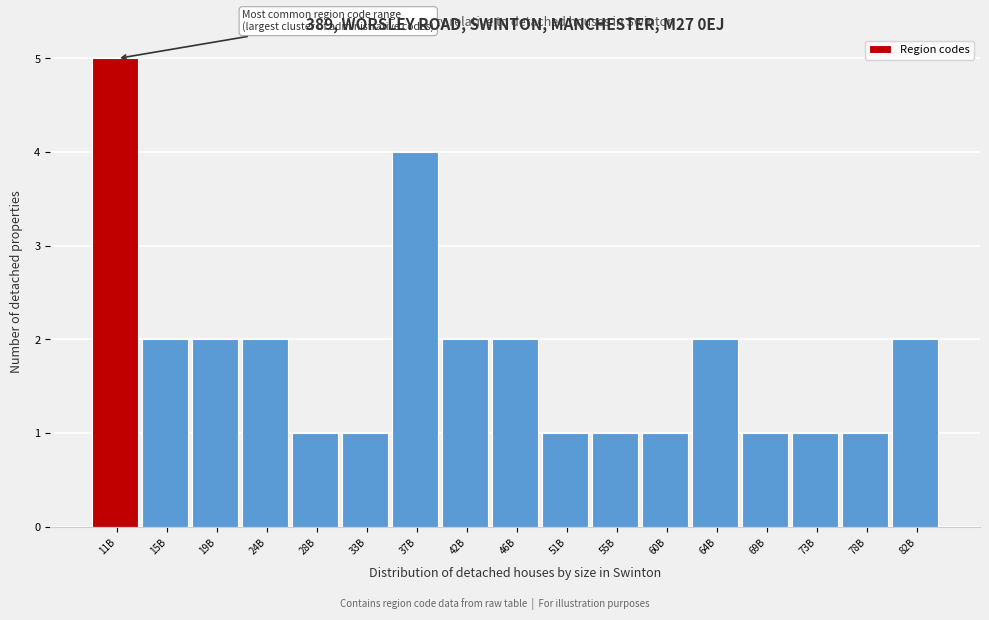

Reading left to right, extract all data points from this chart.

5	2	2	2	1	1	4	2	2	1	1	1	2	1	1	1	2